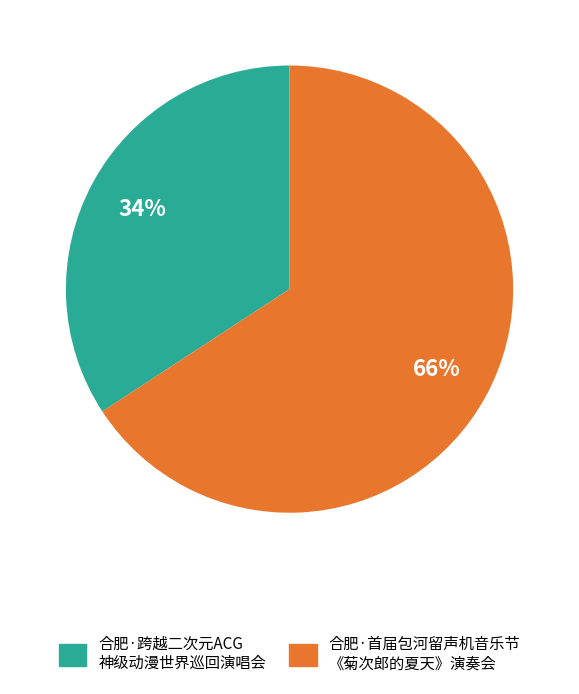

Is there any slice that represents more than half of the pie?

Yes